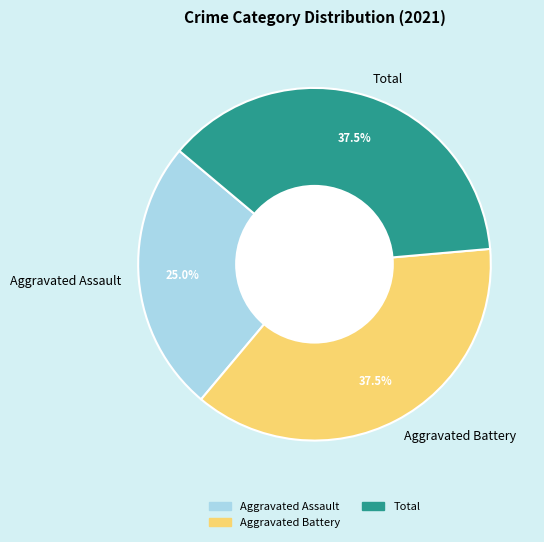

To the nearest percent, what is the difference between the Aggravated Battery and Aggravated Assault slice percentages?

12%